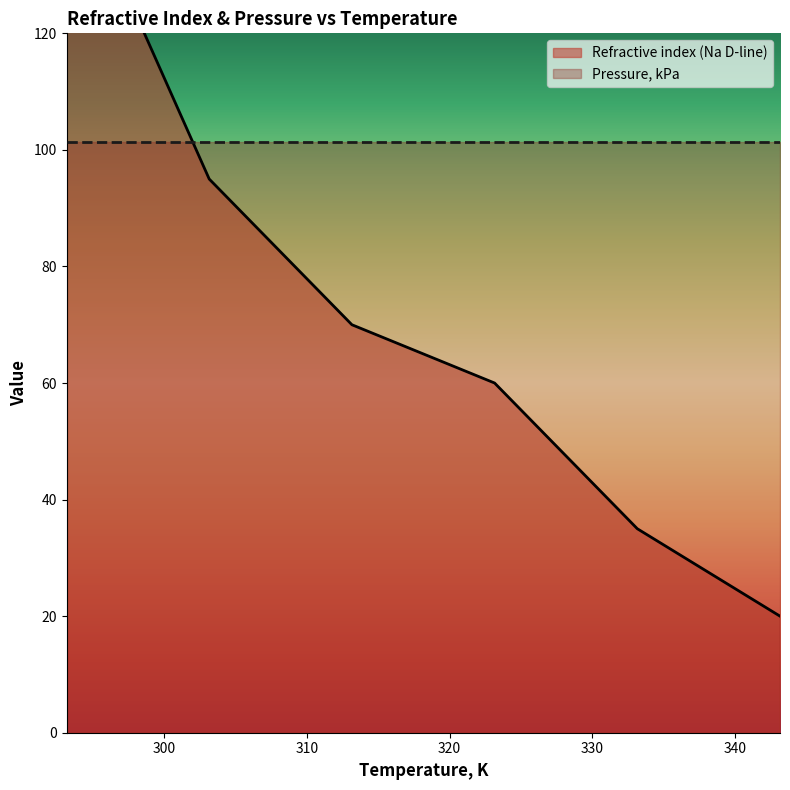

What is the difference between the second highest and minimum values?

75.0